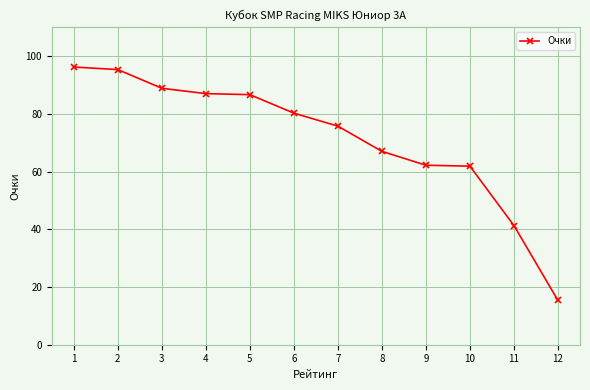

Is it true that the value at 7 is 75.8?

True